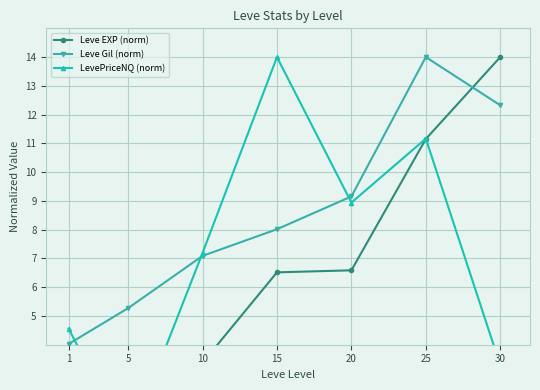

What is the value of the Leve EXP (norm) point at the 4th from the left?

6.5